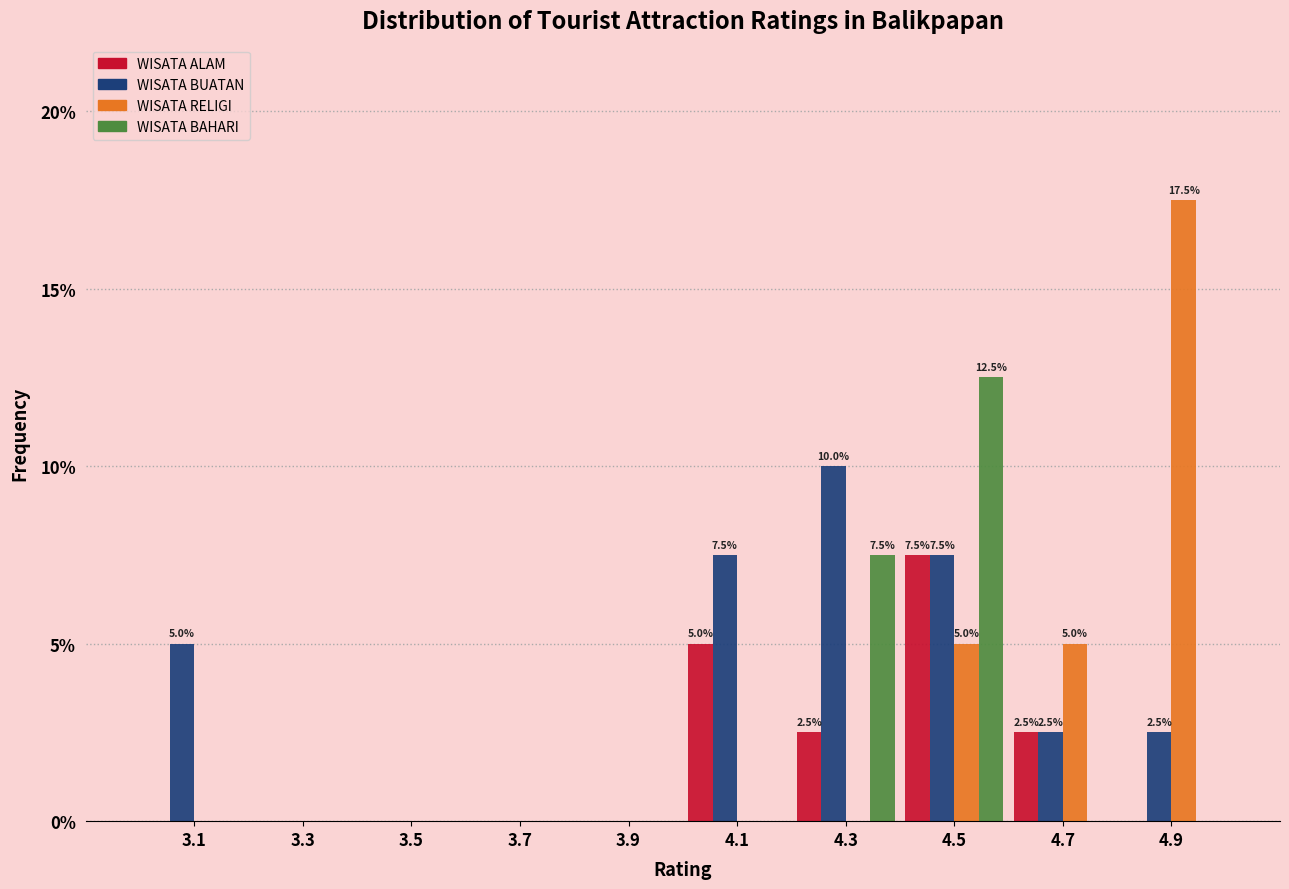

In the WISATA BUATAN series, which range on the x-axis has the tallest bar?

4.2 to 4.4